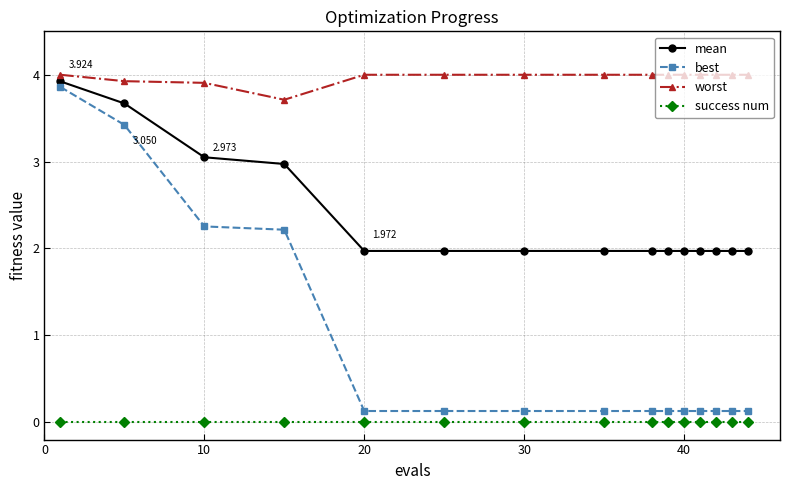

Rank the series by their average value, from highest to lowest.

worst, mean, best, success num